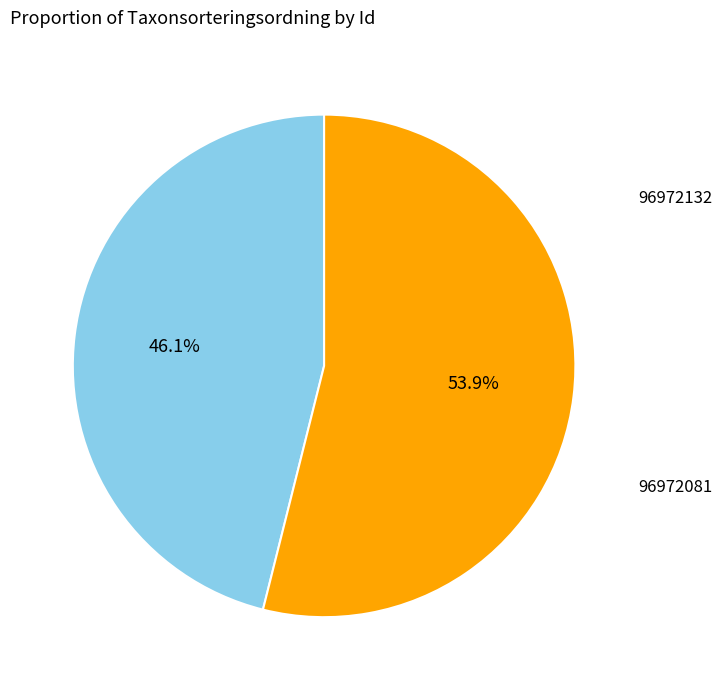

Is there a majority slice in this chart?

Yes